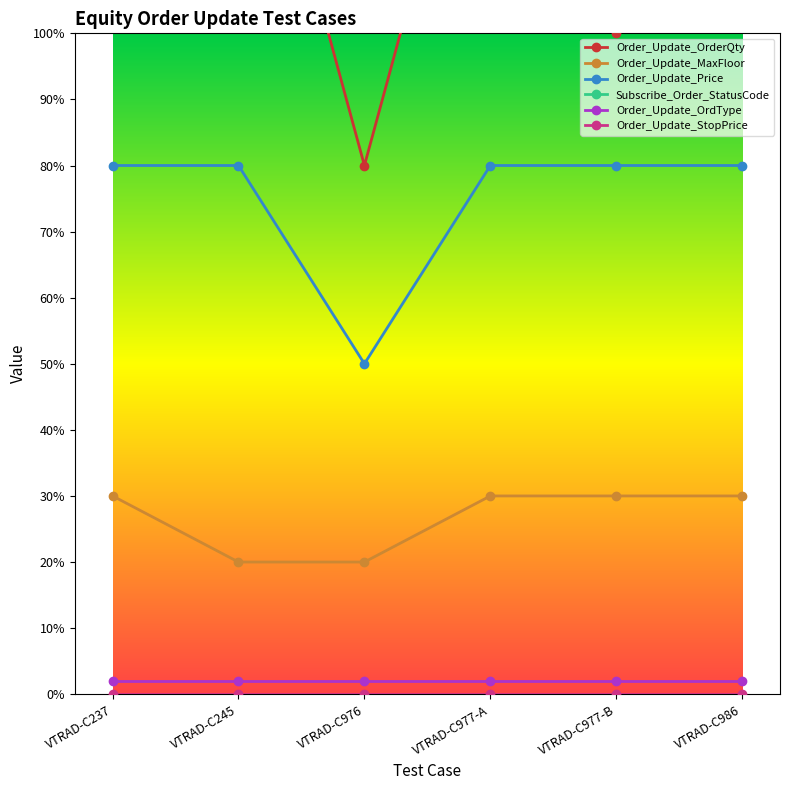

What is the difference between the highest and lowest values at VTRAD-C245?

200